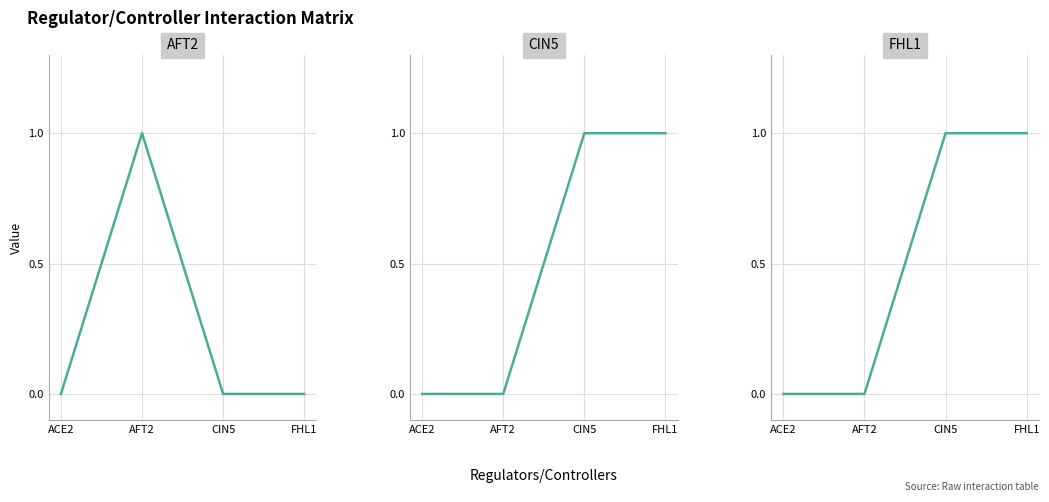

What is the difference between the maximum and minimum values in the FHL1 series?

1